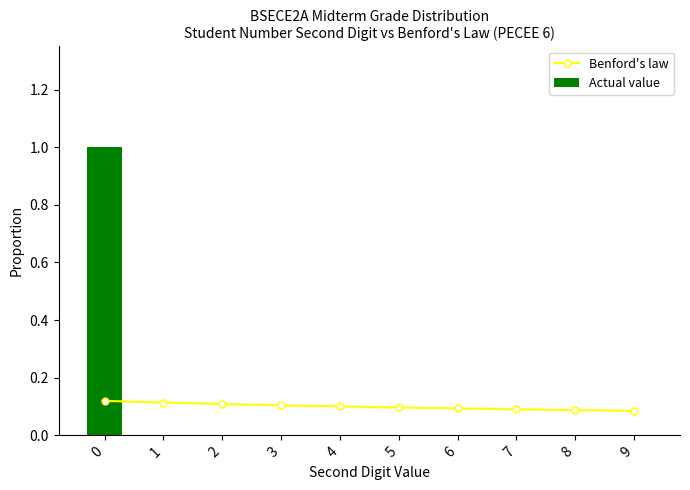

Is it true that Benford's law equals 0.1 at 4?

True